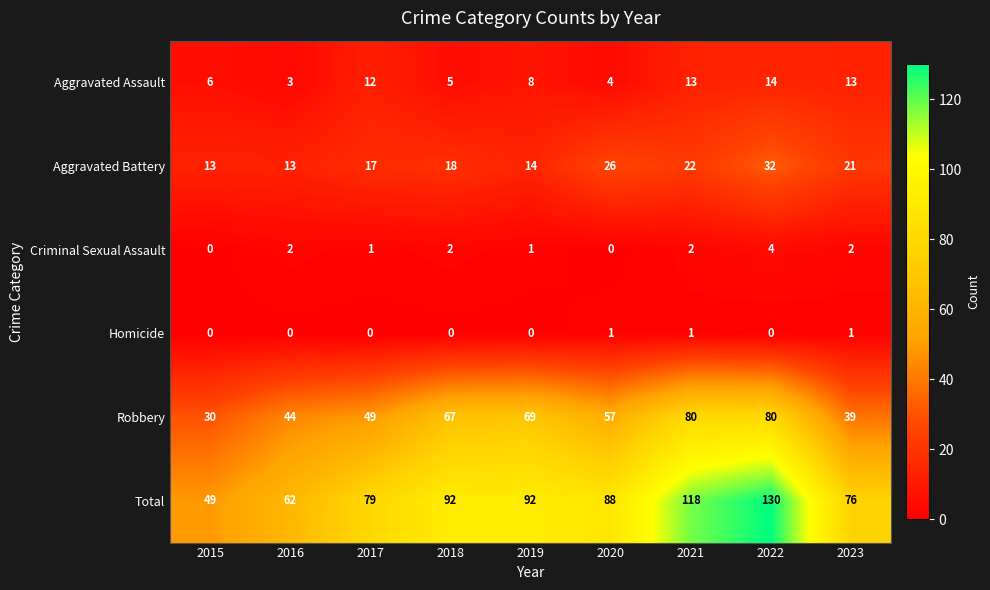

Rank the series at 2021 from lowest to highest value.

Homicide, Criminal Sexual Assault, Aggravated Assault, Aggravated Battery, Robbery, Total